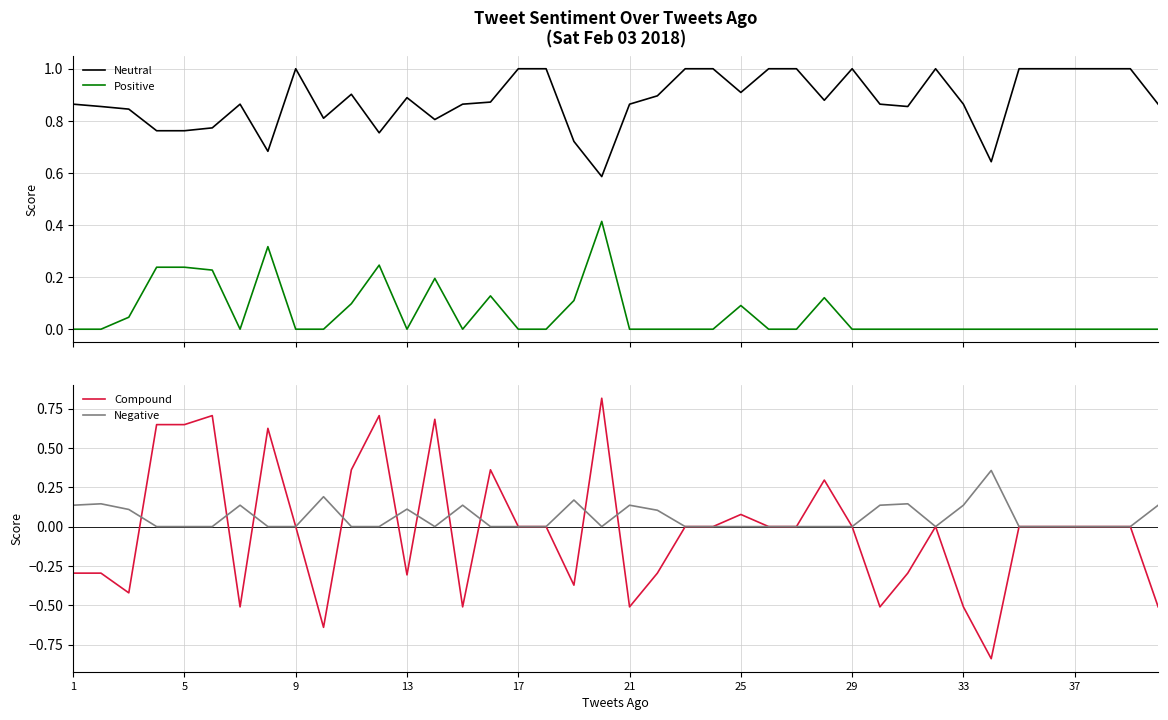

What is the smallest value displayed?

-0.8